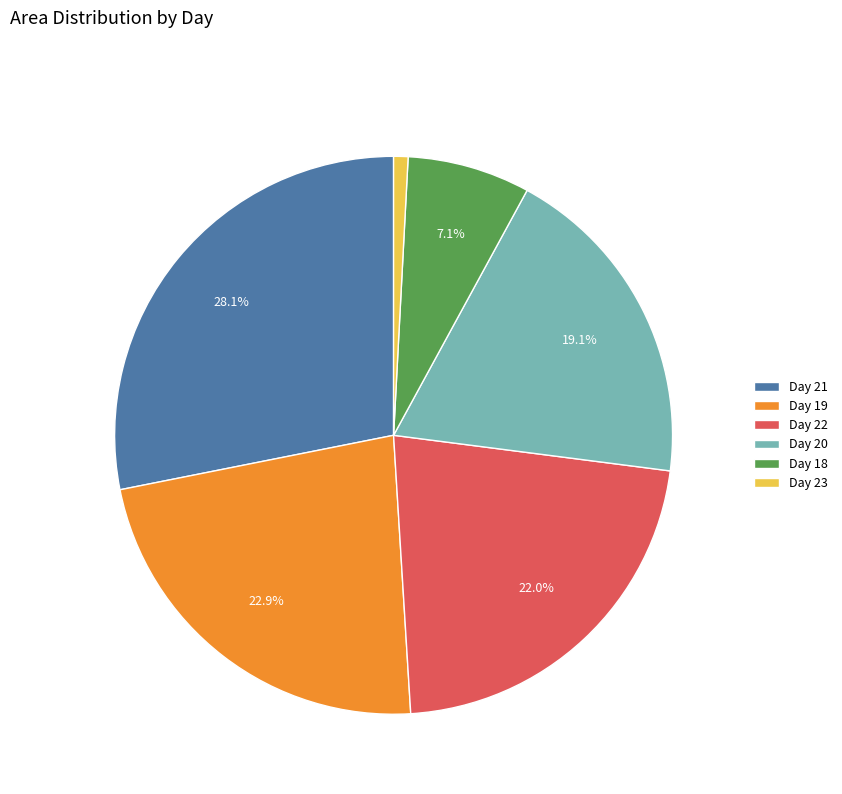

Count the number of slices in the pie.

6